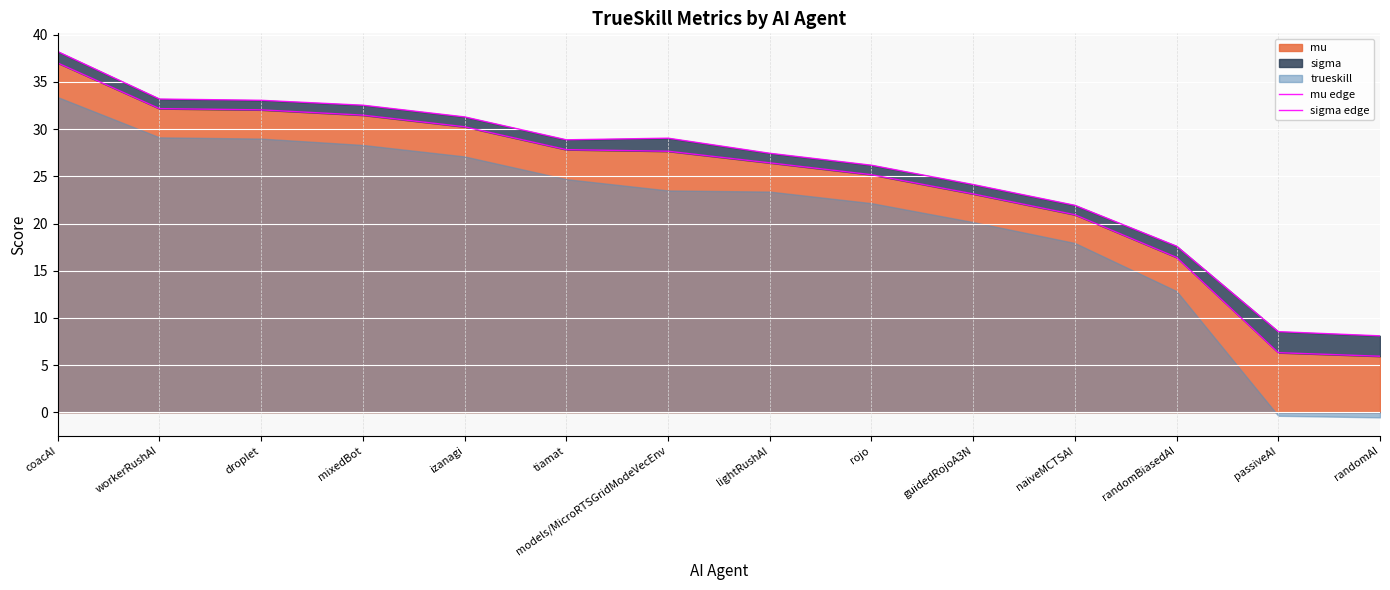

What is the value of the sigma edge point at the 4th from the left?

32.5